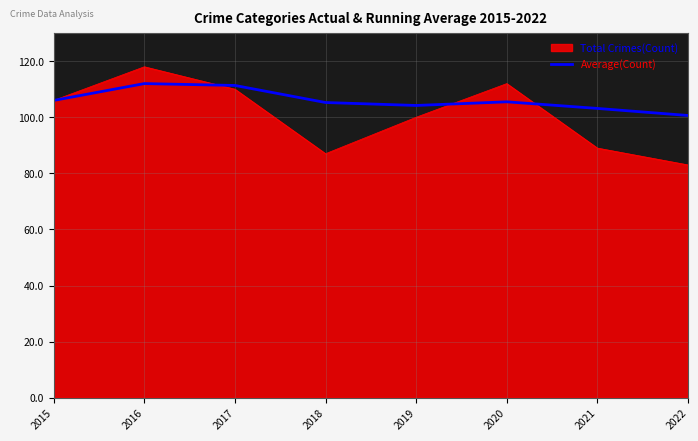

Which label corresponds to the smallest value in the chart?

2022